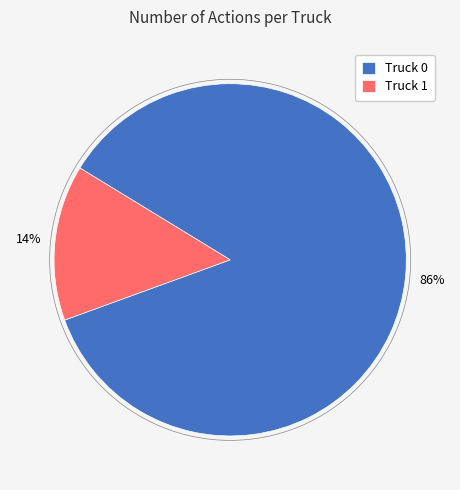

The Truck 0 slice represents 86% of the pie. True or false?

True